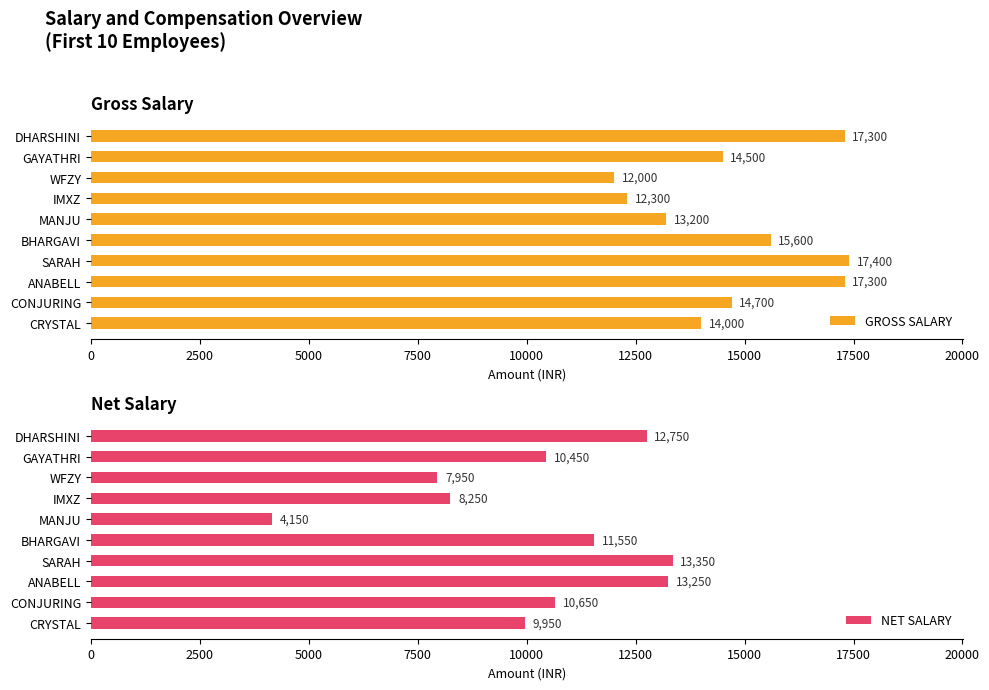

How many series are shown in this chart?

2